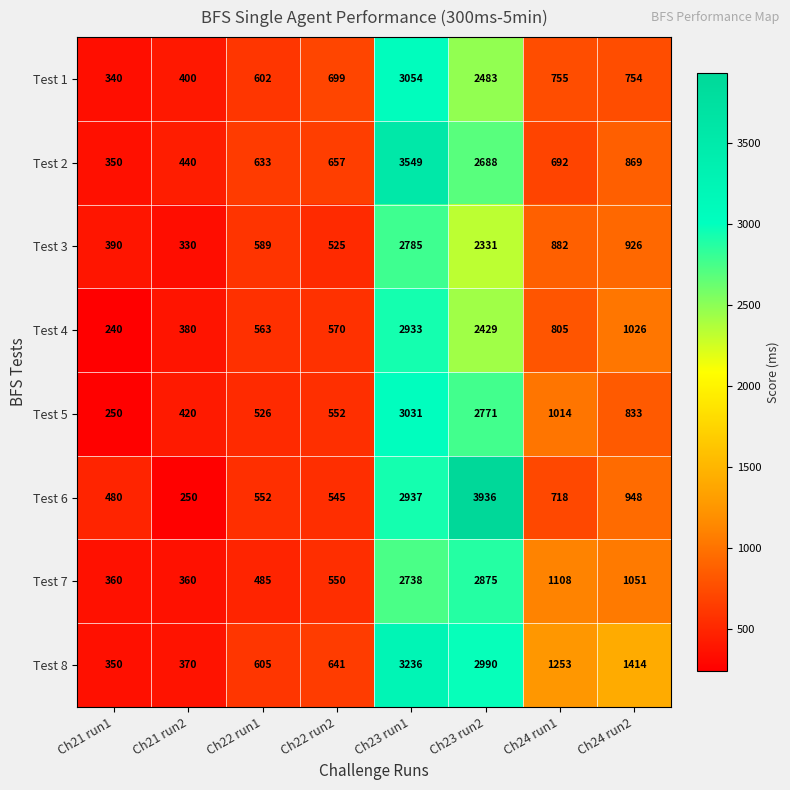

Where is Test 1 nearest to the value 1697?

Ch23 run2